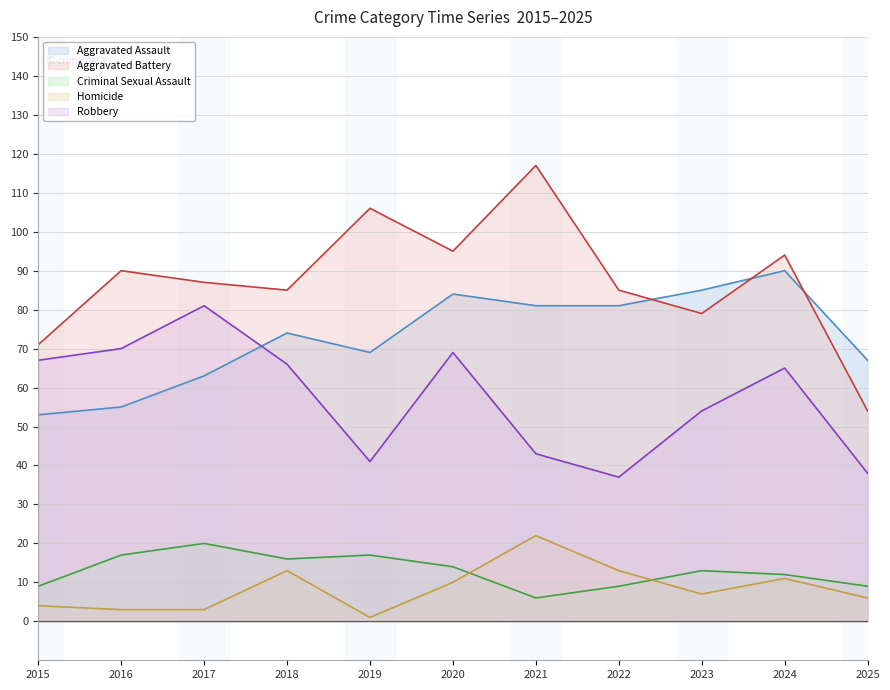

Reading left to right, transcribe all the data shown in this chart.

Aggravated Assault: 2015=53	2016=55	2017=63	2018=74	2019=69	2020=84	2021=81	2022=81	2023=85	2024=90	2025=67
Aggravated Battery: 2015=71	2016=90	2017=87	2018=85	2019=106	2020=95	2021=117	2022=85	2023=79	2024=94	2025=54
Criminal Sexual Assault: 2015=9	2016=17	2017=20	2018=16	2019=17	2020=14	2021=6	2022=9	2023=13	2024=12	2025=9
Homicide: 2015=4	2016=3	2017=3	2018=13	2019=1	2020=10	2021=22	2022=13	2023=7	2024=11	2025=6
Robbery: 2015=67	2016=70	2017=81	2018=66	2019=41	2020=69	2021=43	2022=37	2023=54	2024=65	2025=38